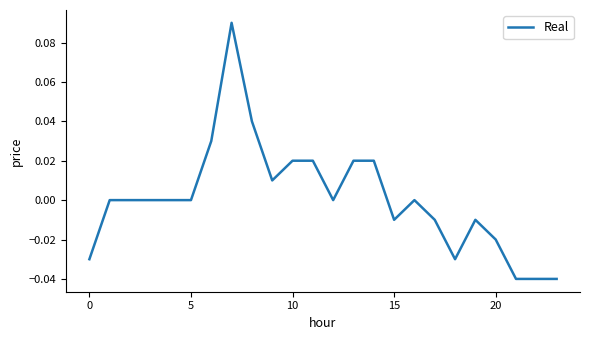

How many interior local peaks (higher than both neighbors) does the data have?

3